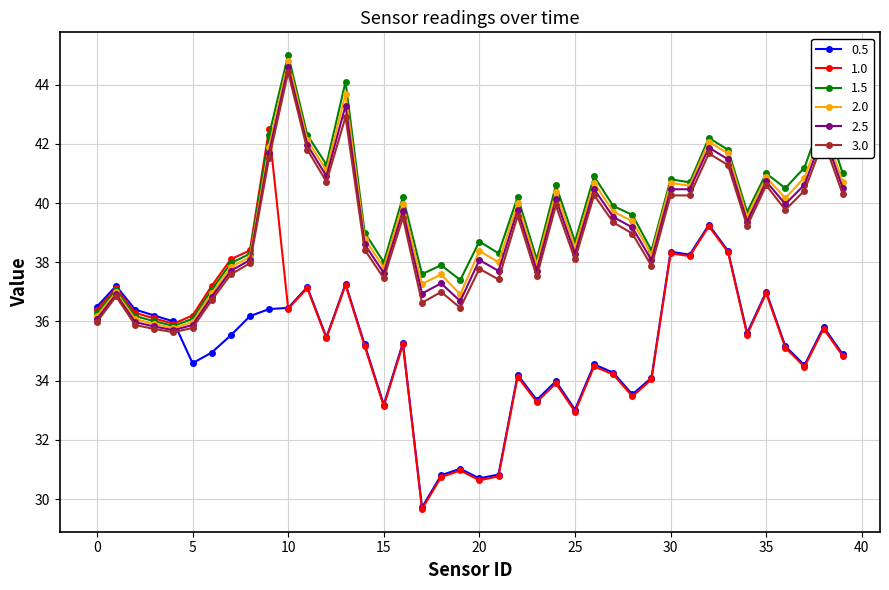

How many values in the 2.0 series exceed 39?

21